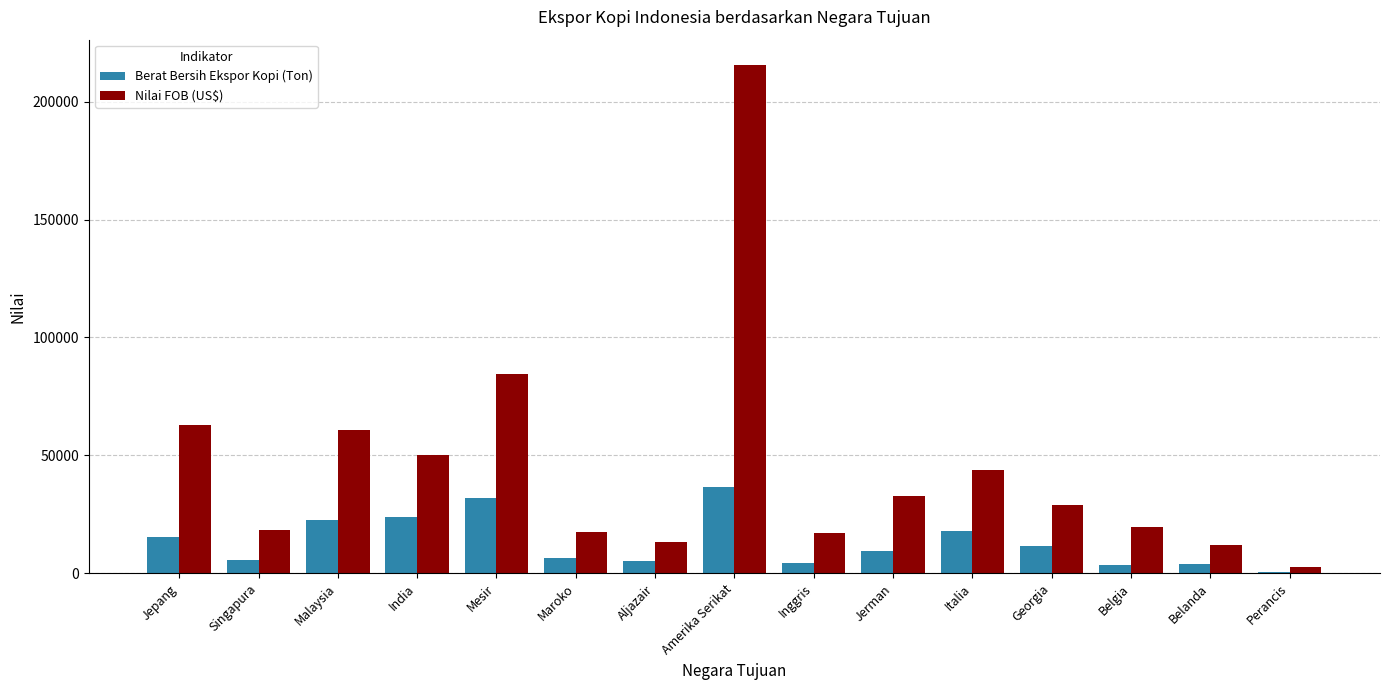

What is the sum of the Nilai FOB (US$) values at Georgia and Aljazair?

42606.7